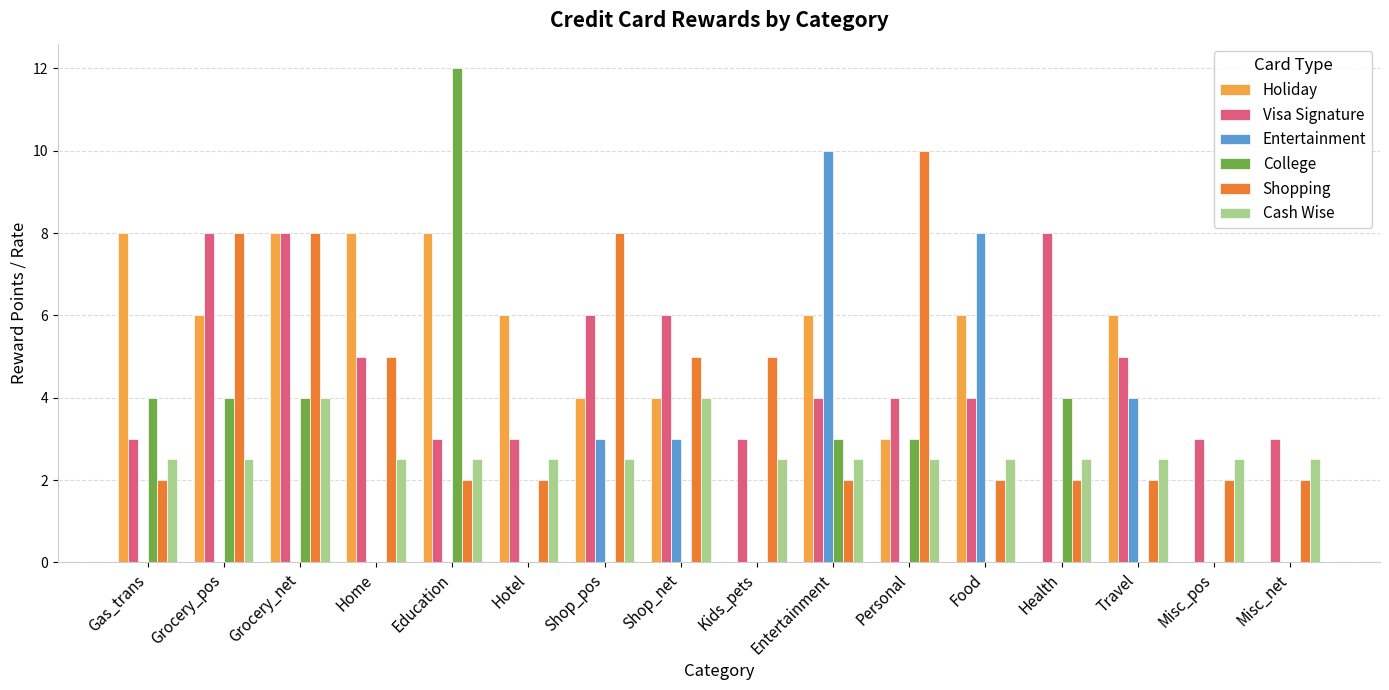

True or false: Entertainment has a value of 6.0 at Gas_trans.

False